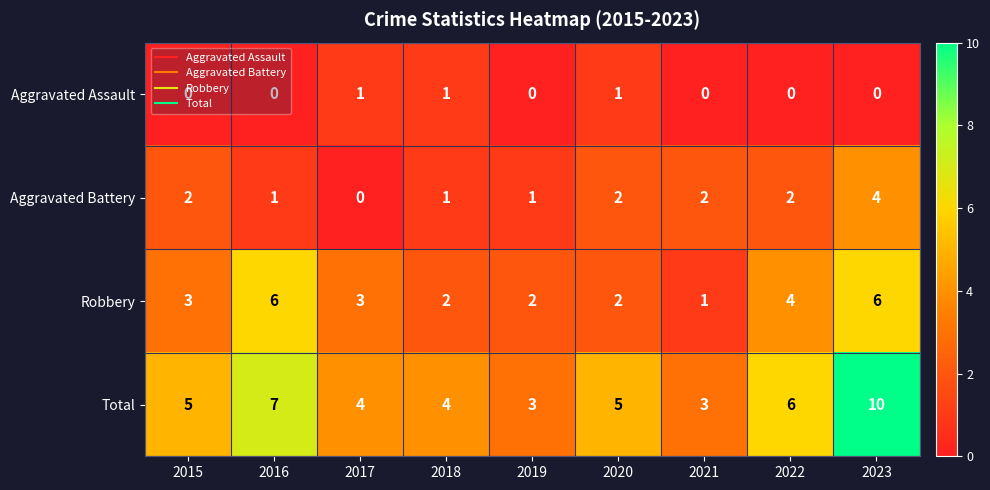

Where is Total nearest to the value 6?

2022